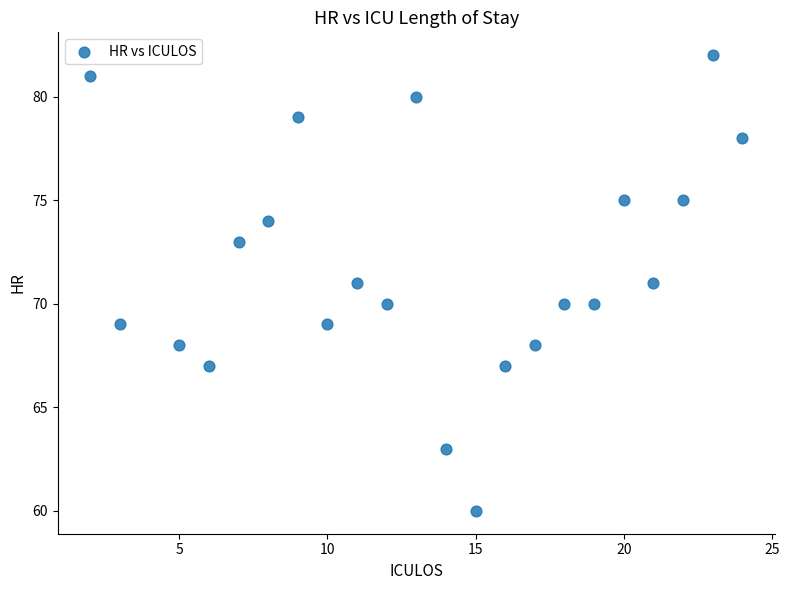

What is the range of Y values (max minus min)?

22